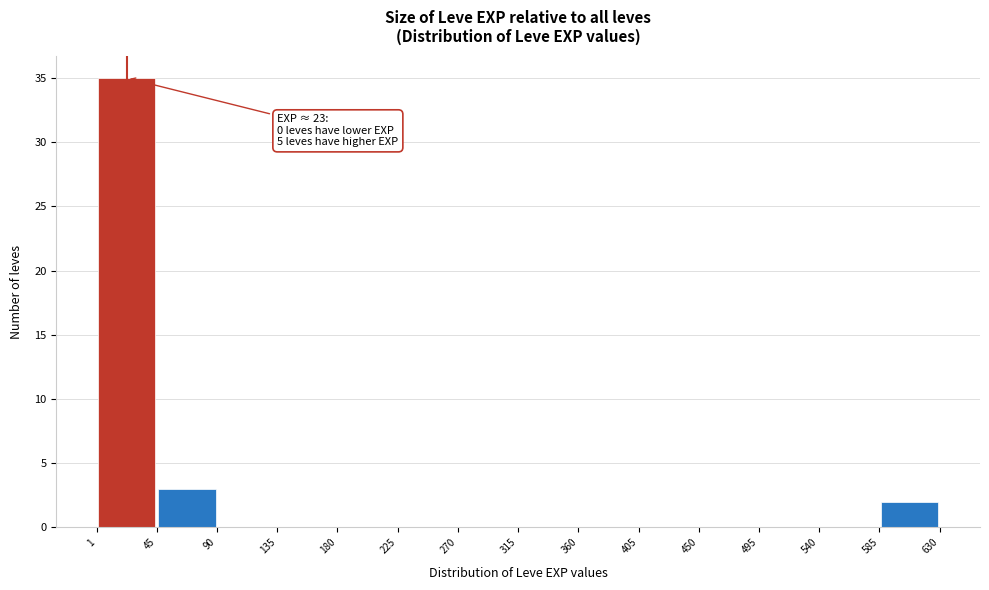

Over which range of the x-axis is the bar tallest?

1 to 45